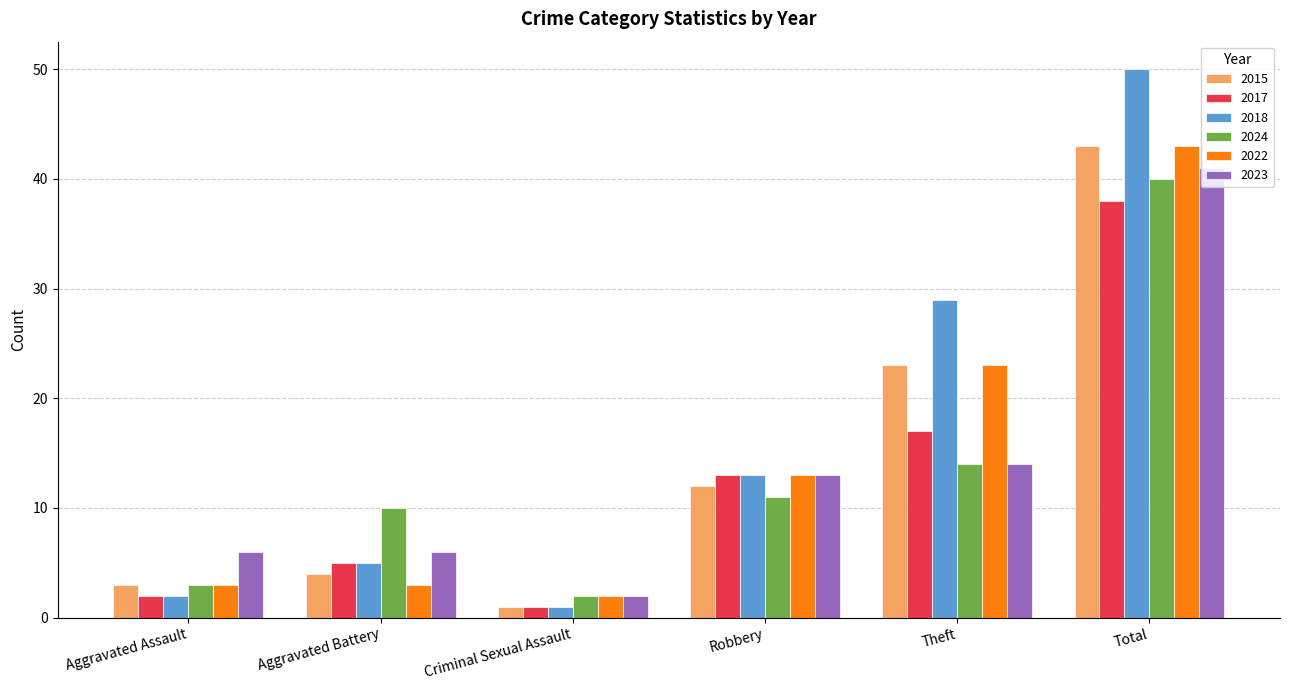

What is the difference between the 2017 values at Total and Criminal Sexual Assault?

37